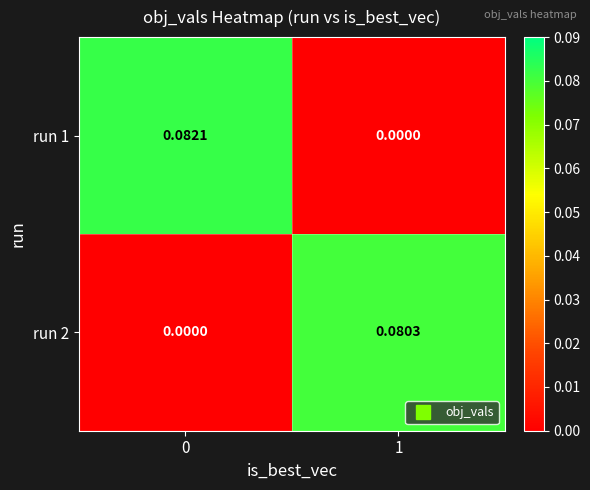

Is the value of run 2 at 1 greater than the value of run 1 at 1?

Yes